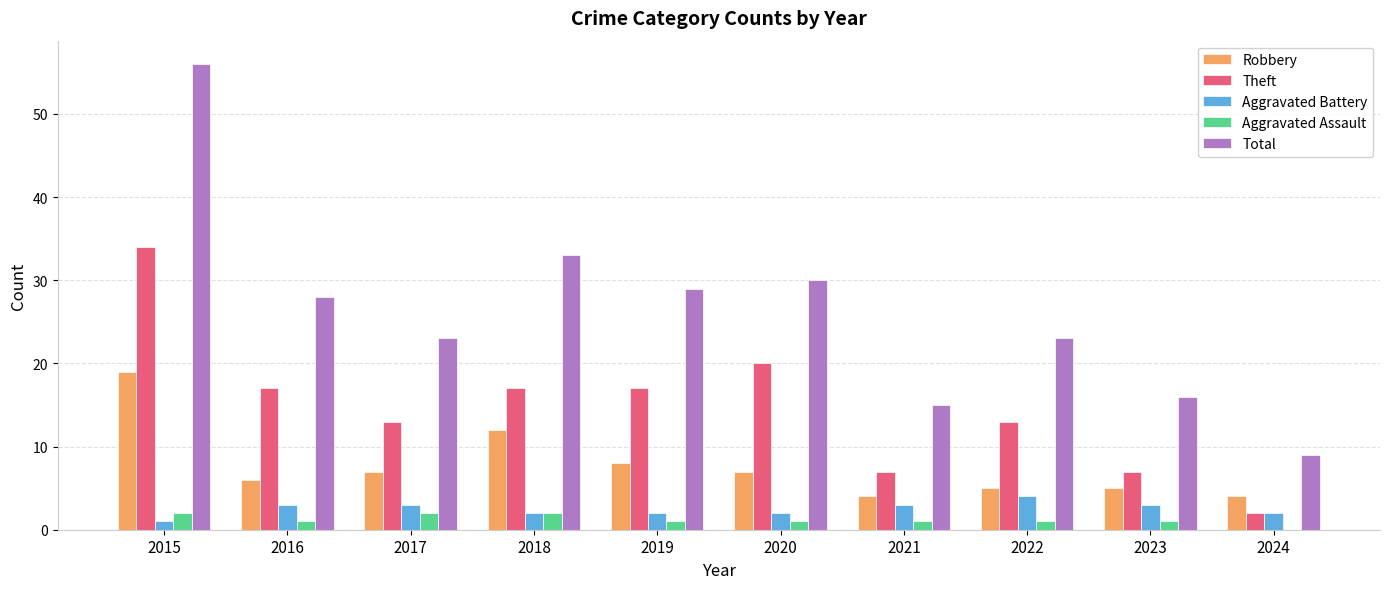

What is the sum of all Robbery values?

77